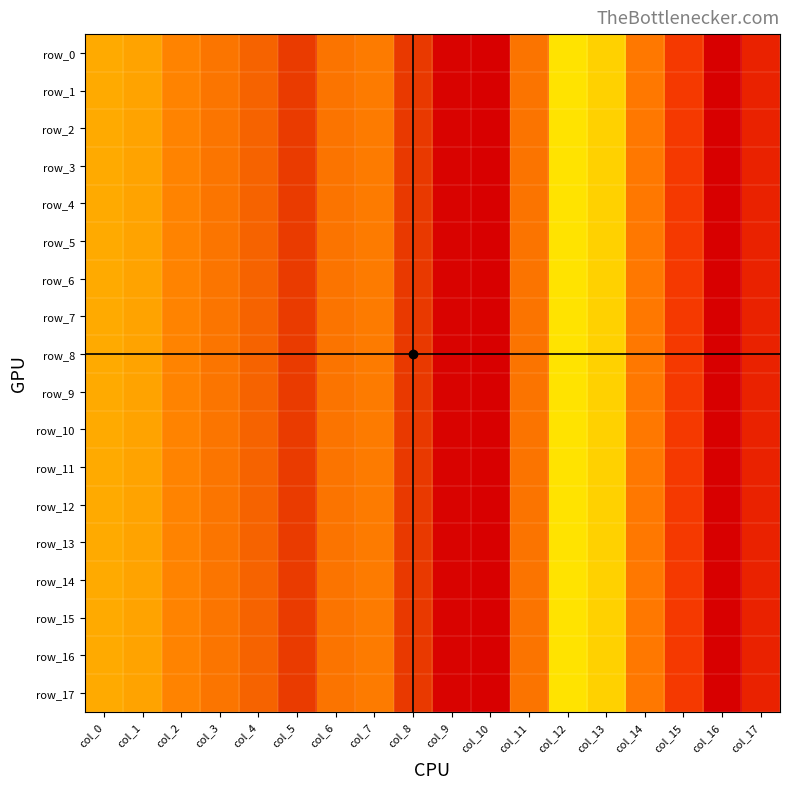

True or false: row_17 has a value of 0.1 at col_7.

False